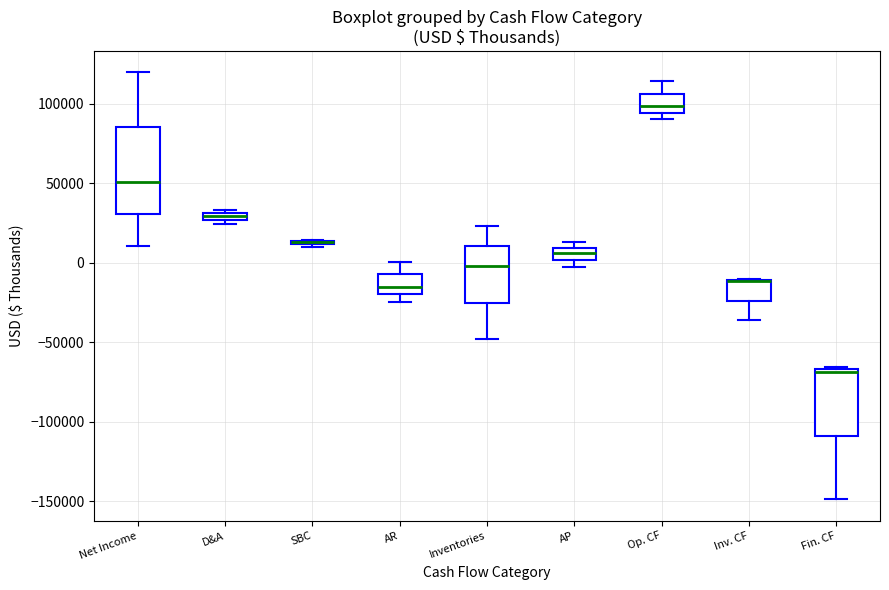

Which box is the tallest, from its lower edge to its upper edge?

Net Income